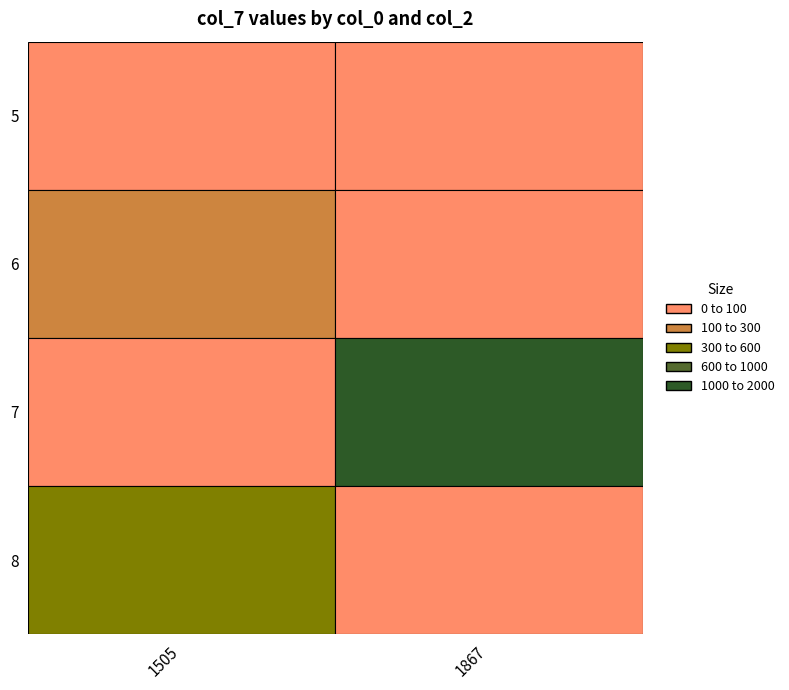

Is the value of 5 at 1867 greater than the value of 6 at 1505?

No